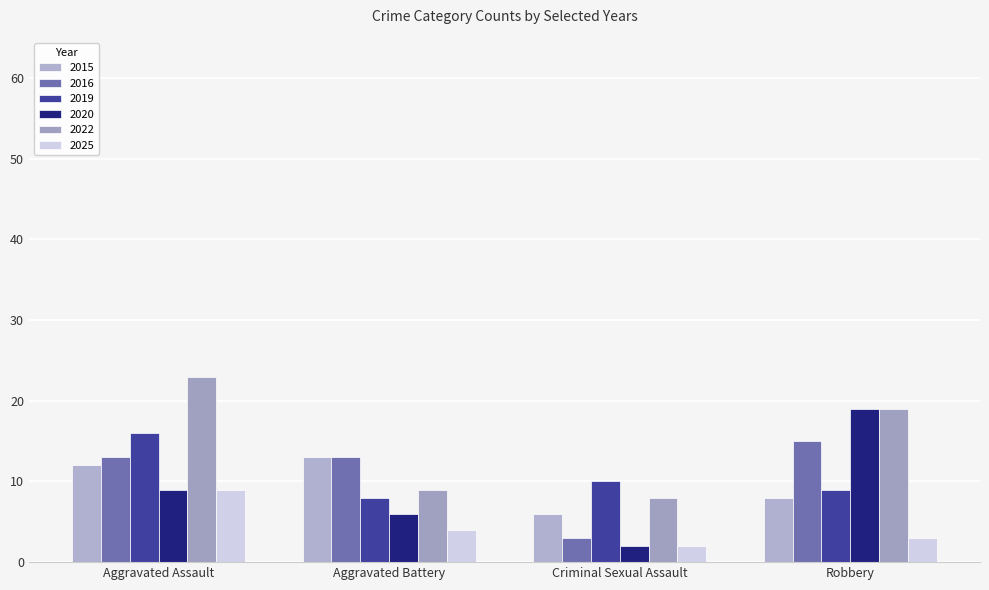

How many values in the 2020 series are below 9?

2